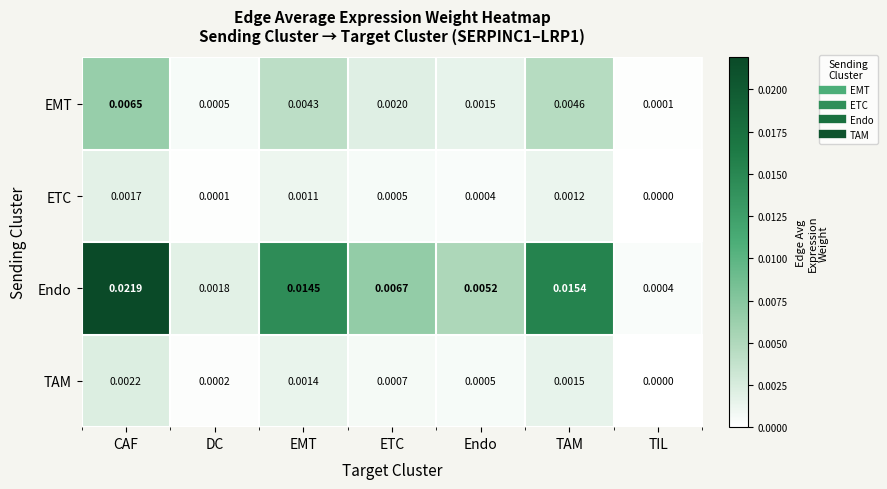

At how many categories does at least one series exceed 0?

7